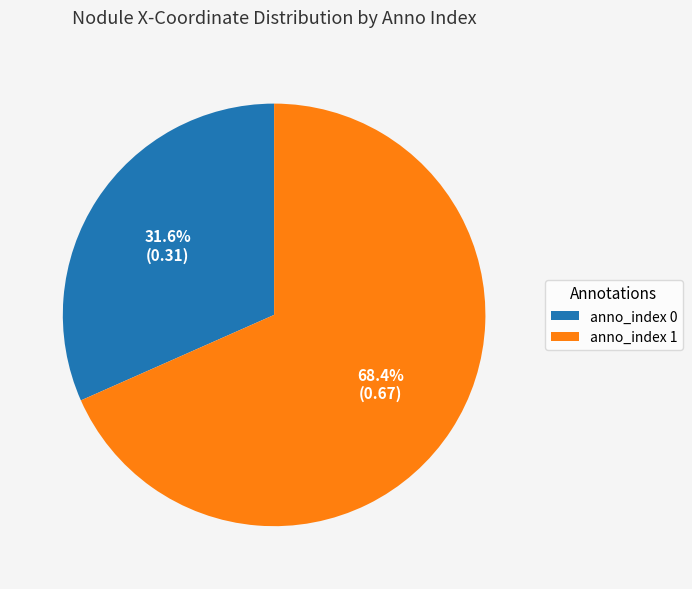

Which slice is the largest?

anno_index 1